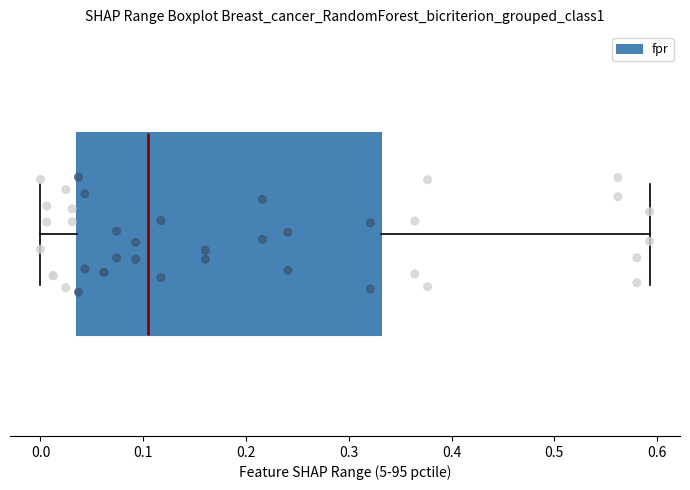

Where is the left edge of the box on the x-axis? The values are not printed on the chart, so give them approximately, as read against the axis.

0.04